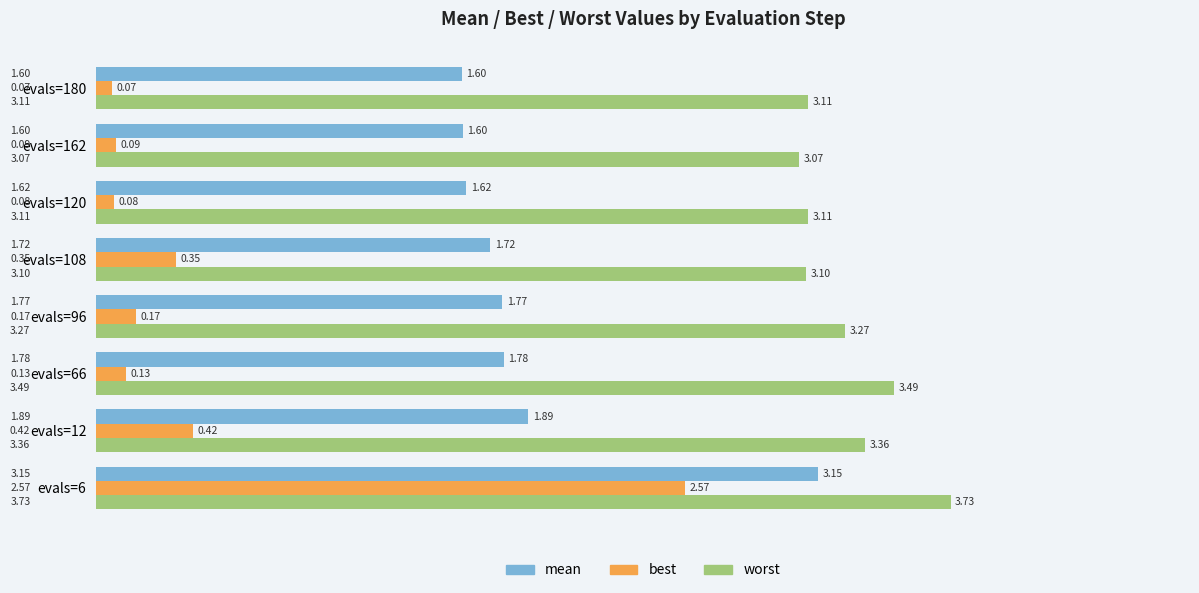

Which series has the largest total across all categories?

worst